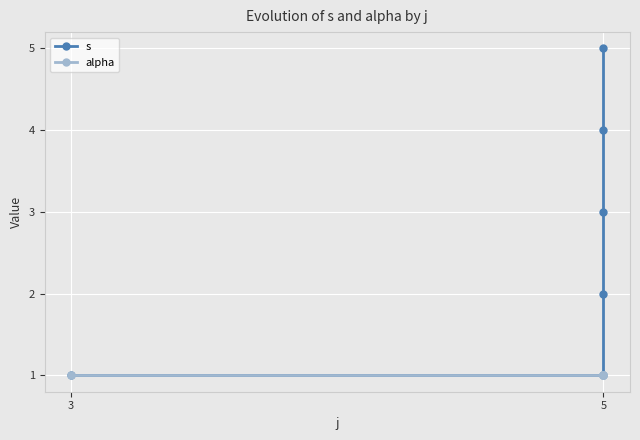

Count the number of data series in this chart.

2